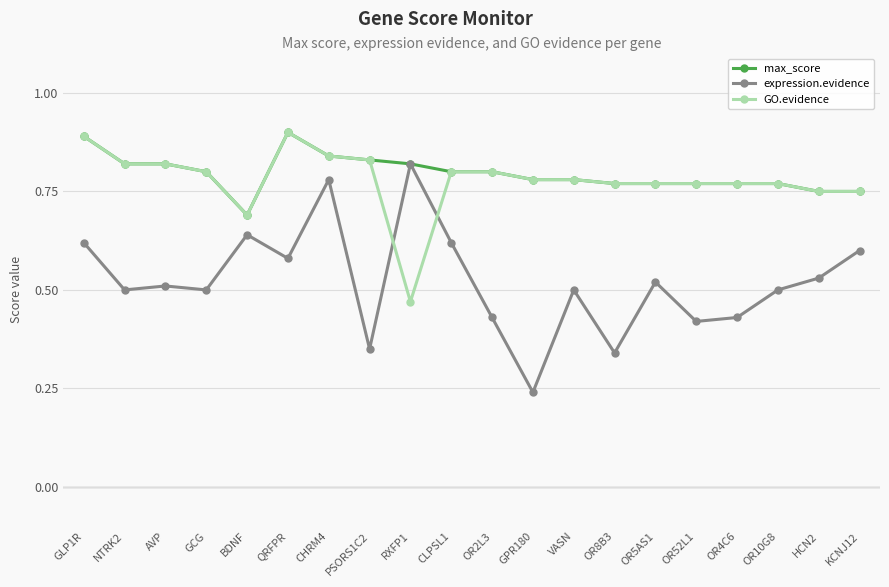

How many times do GO.evidence and expression.evidence cross each other?

2